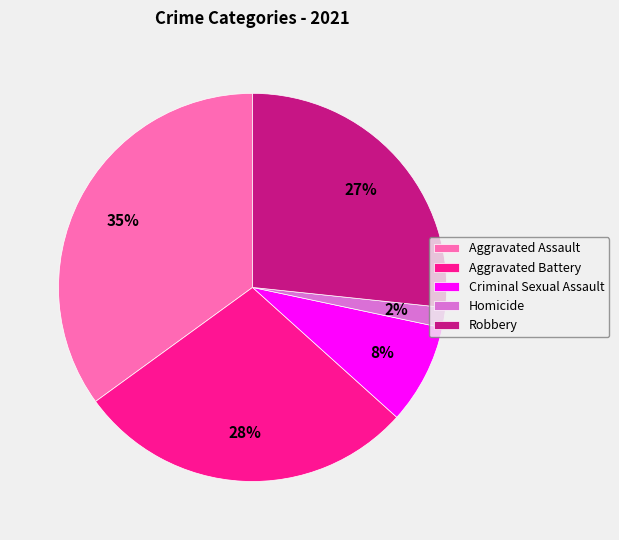

Is the sum of Aggravated Battery and Aggravated Assault greater than half?

Yes